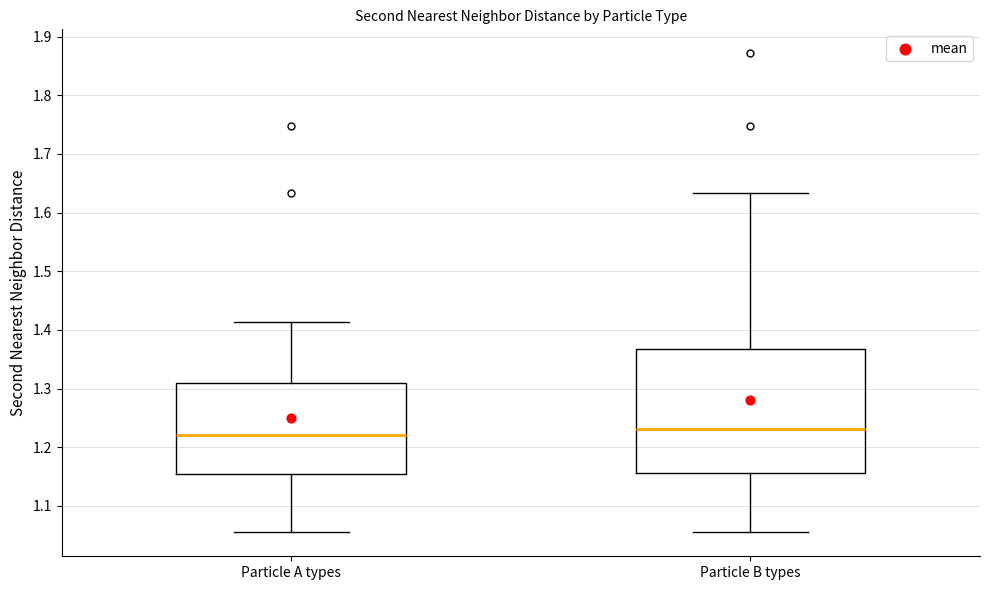

Reading left to right, transcribe this box plot: for each box, give where its median line is, the range the box spans, and where its two whiskers end, as read against the y-axis. The values are not printed on the chart, so give them approximately, as read against the axis.

Particle A types: median 1.22, box 1.15 to 1.31, whiskers 1.06 to 1.41
Particle B types: median 1.23, box 1.16 to 1.37, whiskers 1.06 to 1.63